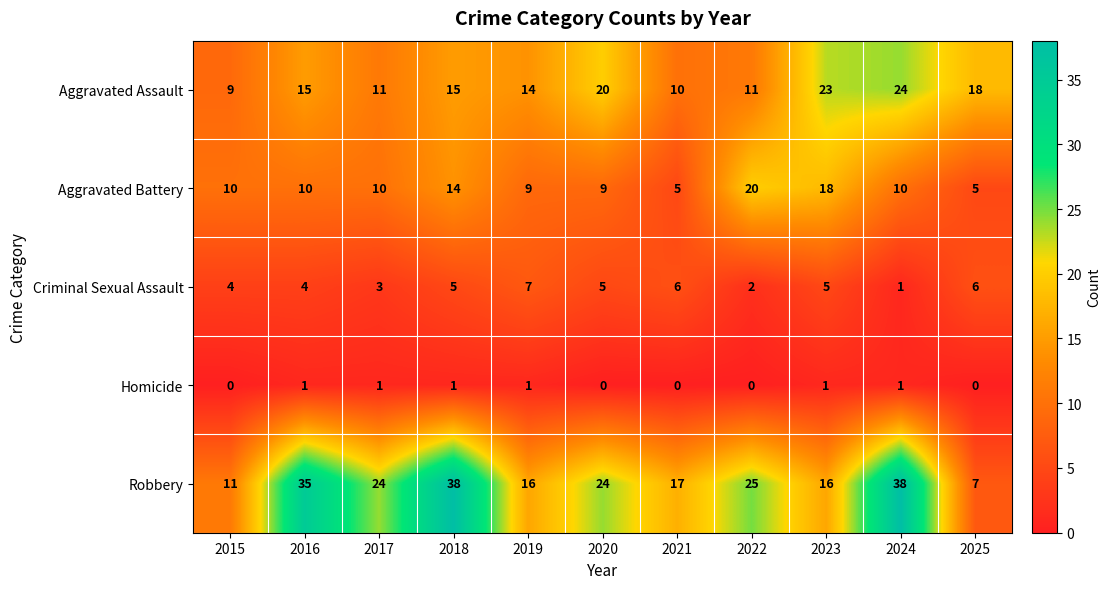

List the series in order of their peak value, lowest first.

Homicide, Criminal Sexual Assault, Aggravated Battery, Aggravated Assault, Robbery